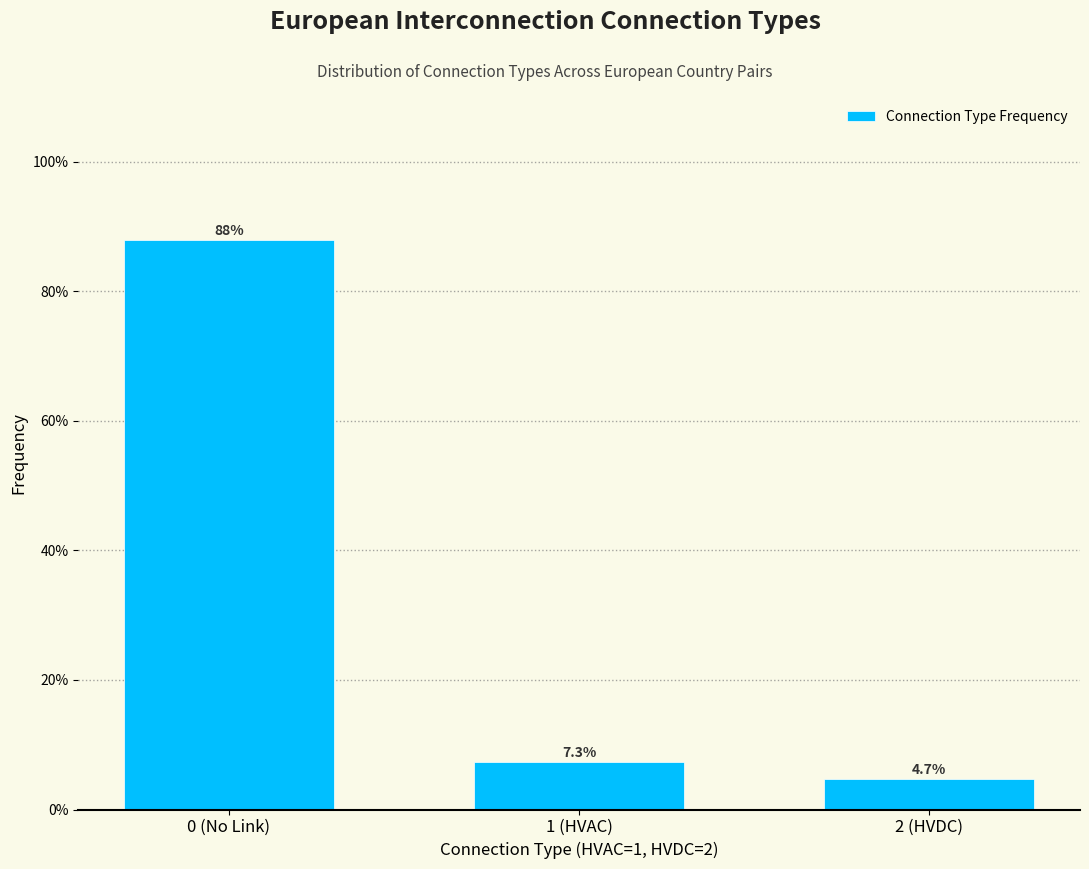

Reading left to right, list all the values displayed in this chart.

0 (No Link)=88.0	1 (HVAC)=7.3	2 (HVDC)=4.7